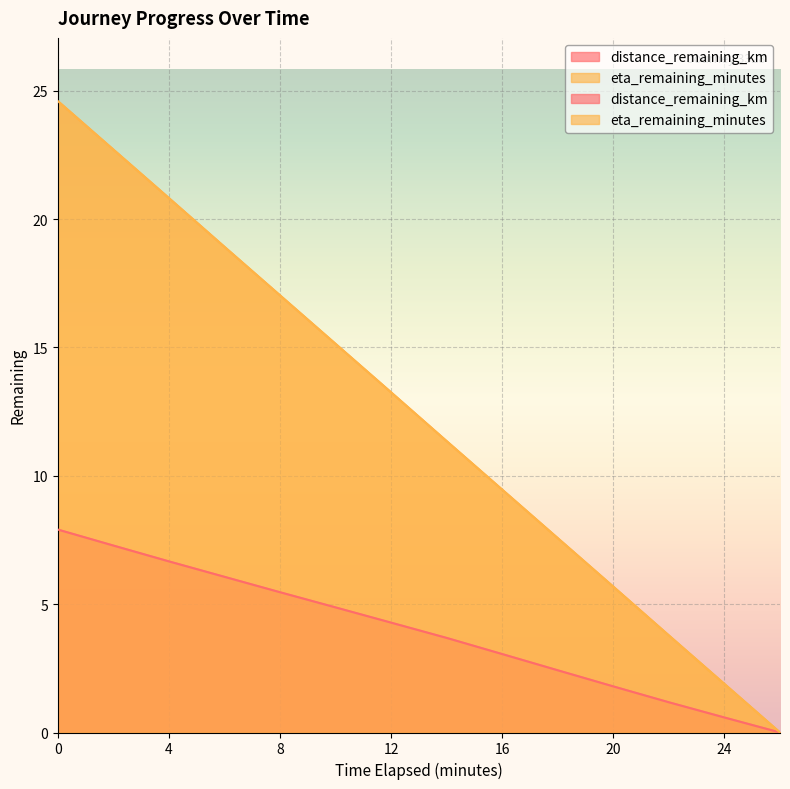

What is the approximate value of eta_remaining_minutes at 18.0?

7.6